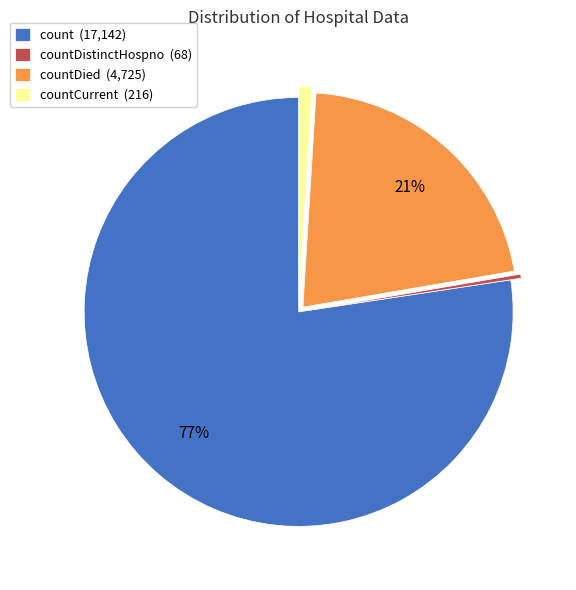

To the nearest percent, what is the average slice percentage?

25%